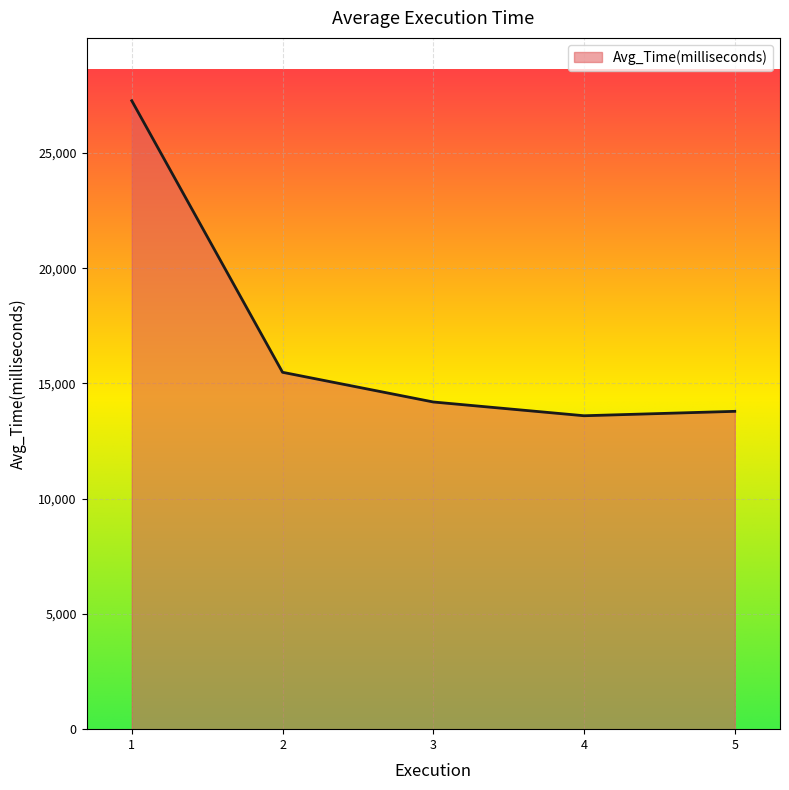

How many categories are shown in the chart?

5